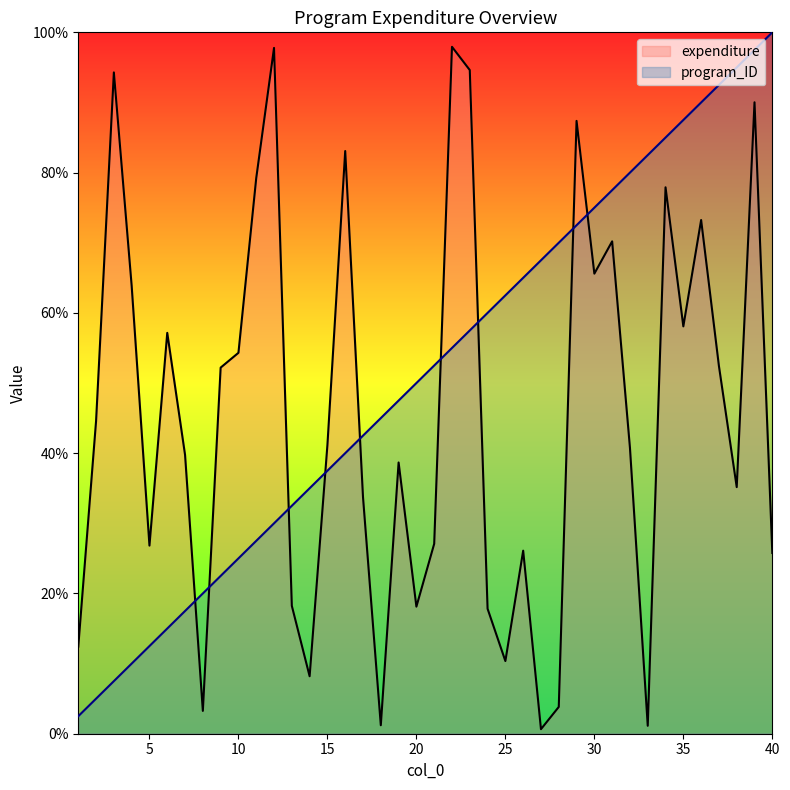

List the series in order of their peak value, lowest first.

expenditure, program_ID